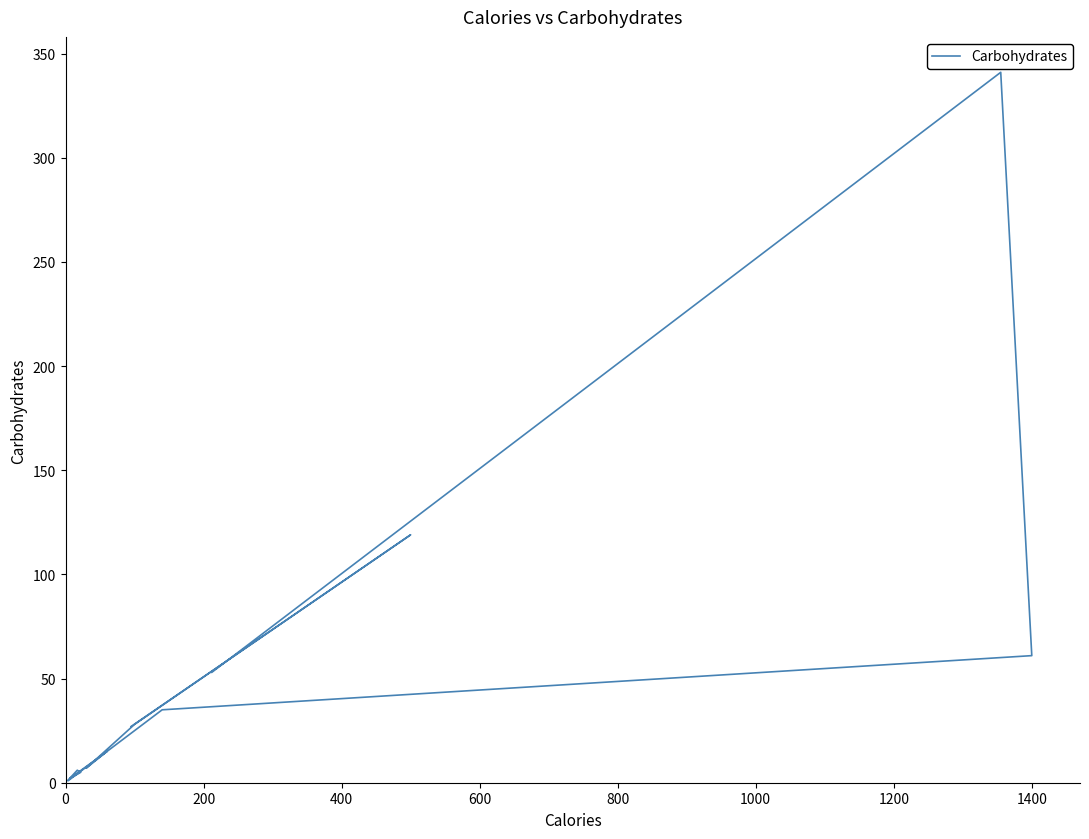

What is the value of the 13th point from the left?

341